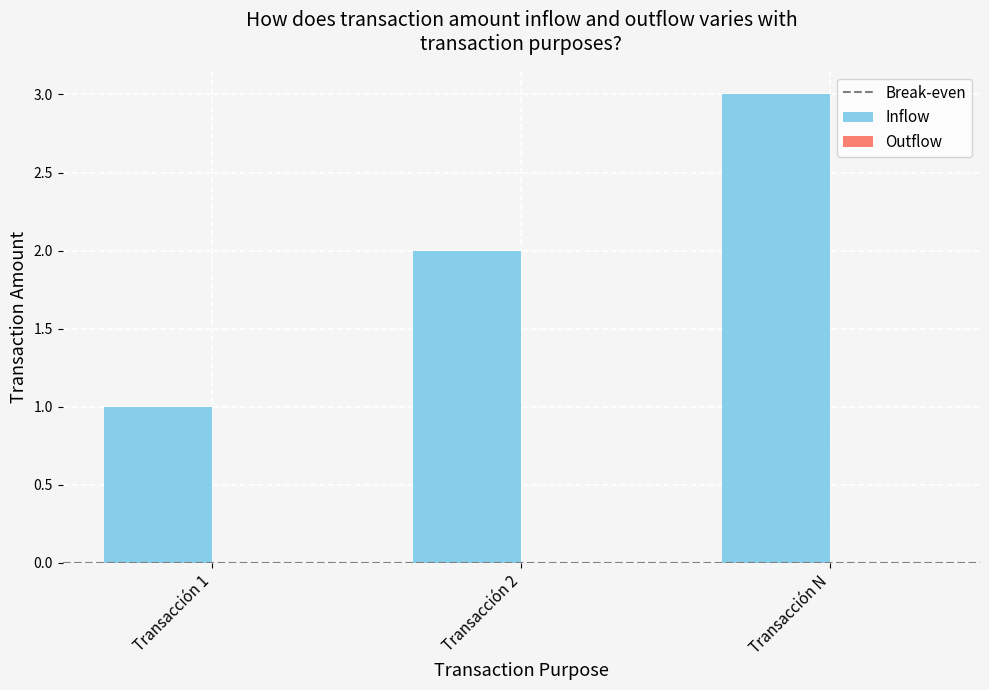

What position from the left is Transacción 1?

1